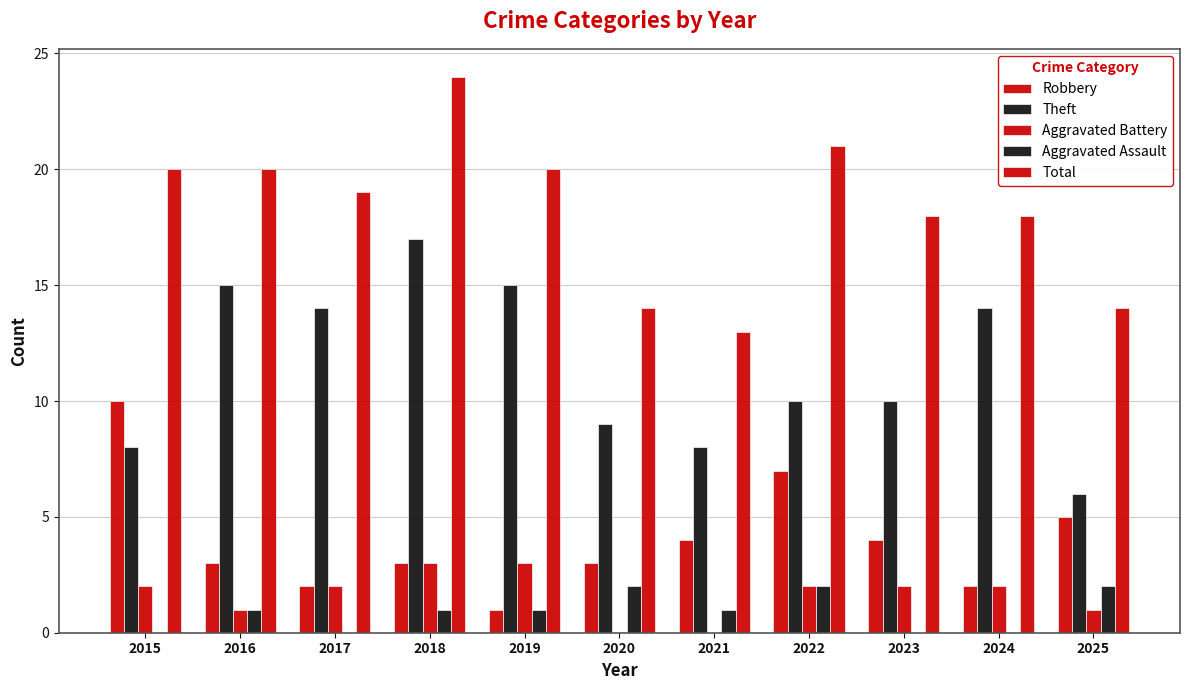

Between 2016 and 2018, which is larger?

2016